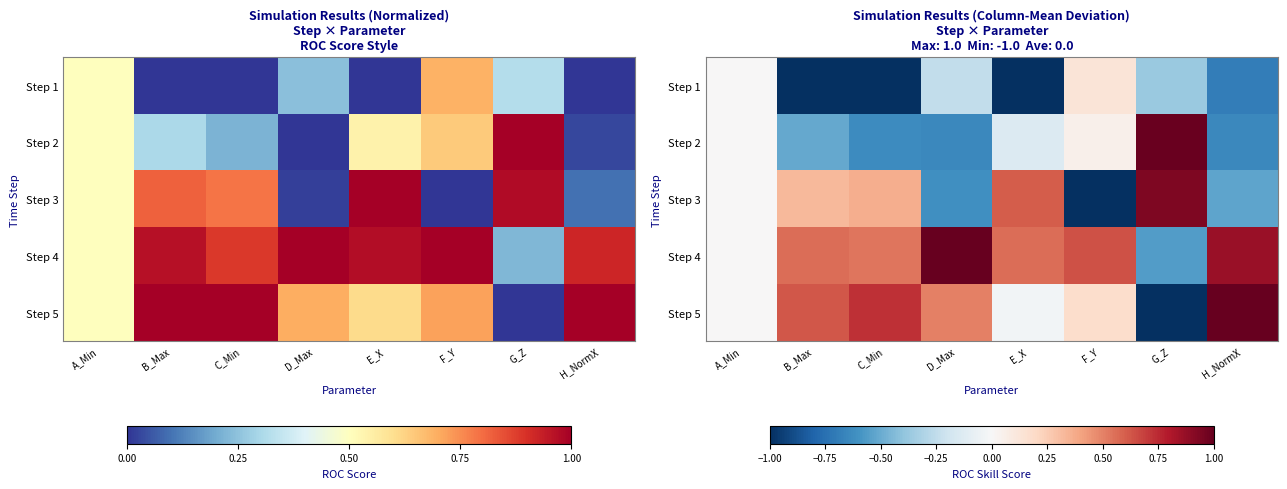

What is the minimum value shown in the chart?

-1.0